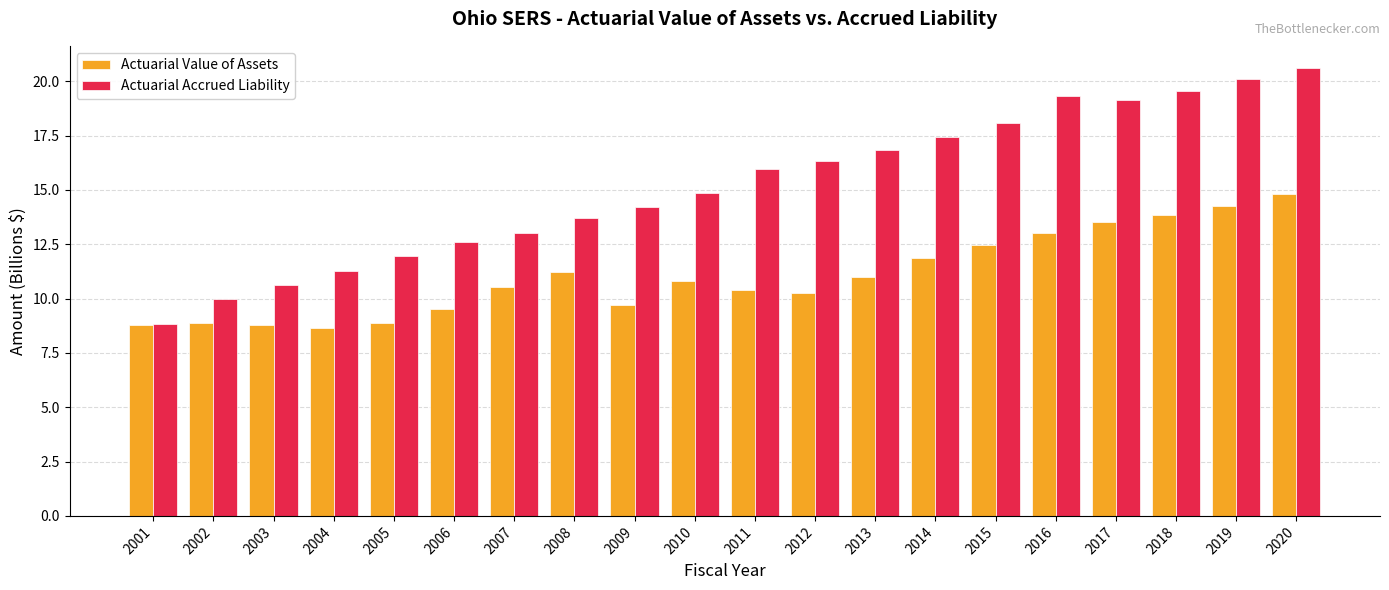

What is the lowest value of the Actuarial Value of Assets series?

8.7